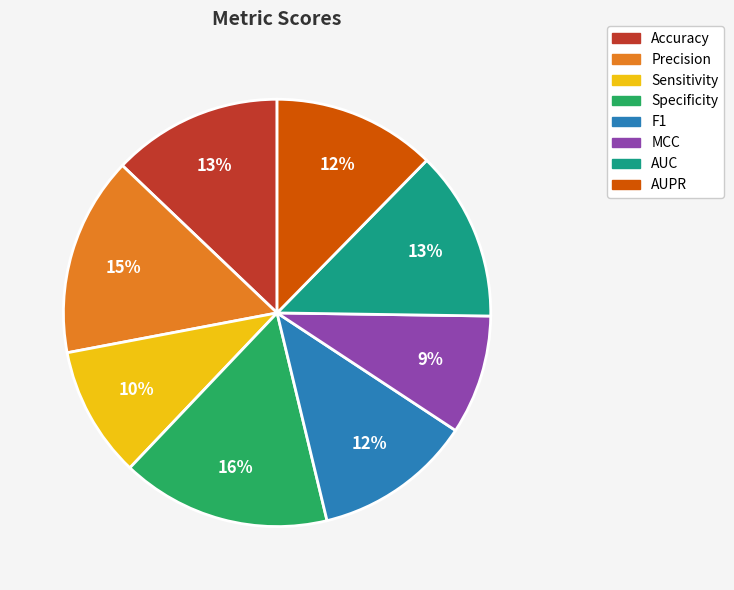

The MCC slice represents 17% of the pie. True or false?

False